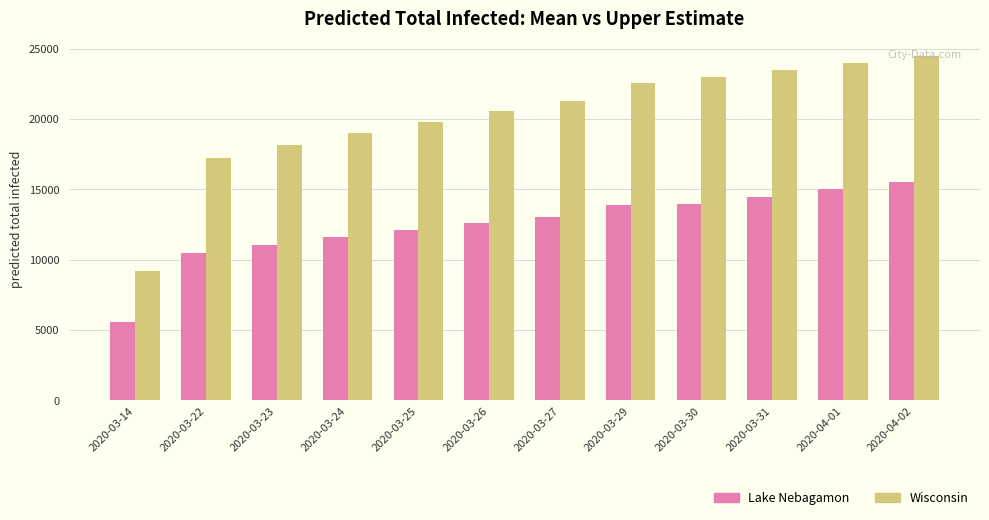

What is the approximate value of Lake Nebagamon at 2020-03-29, to the nearest 50?

13900